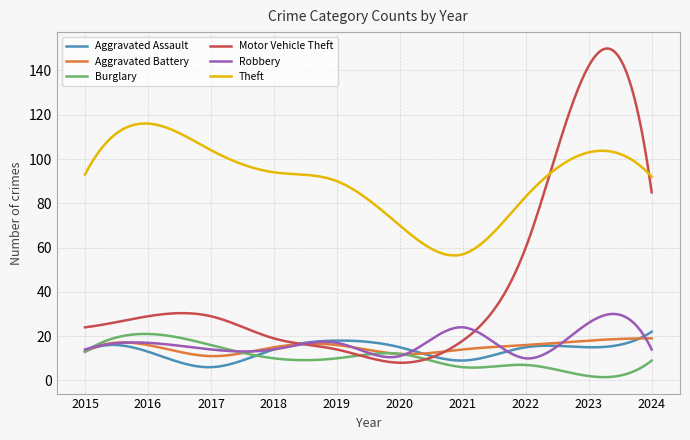

Which series has the largest total across all categories?

Theft